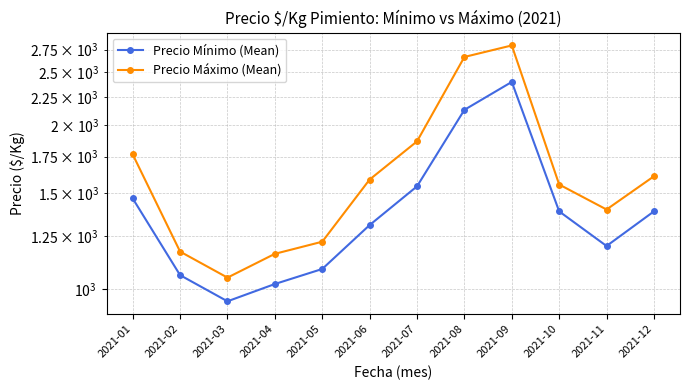

True or false: Precio Mínimo (Mean) and Precio Máximo (Mean) cross at least once.

False